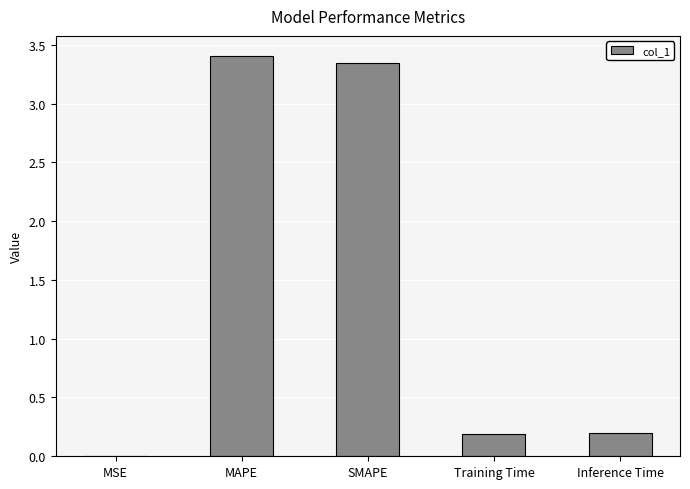

Which has a higher value, SMAPE or Inference Time?

SMAPE